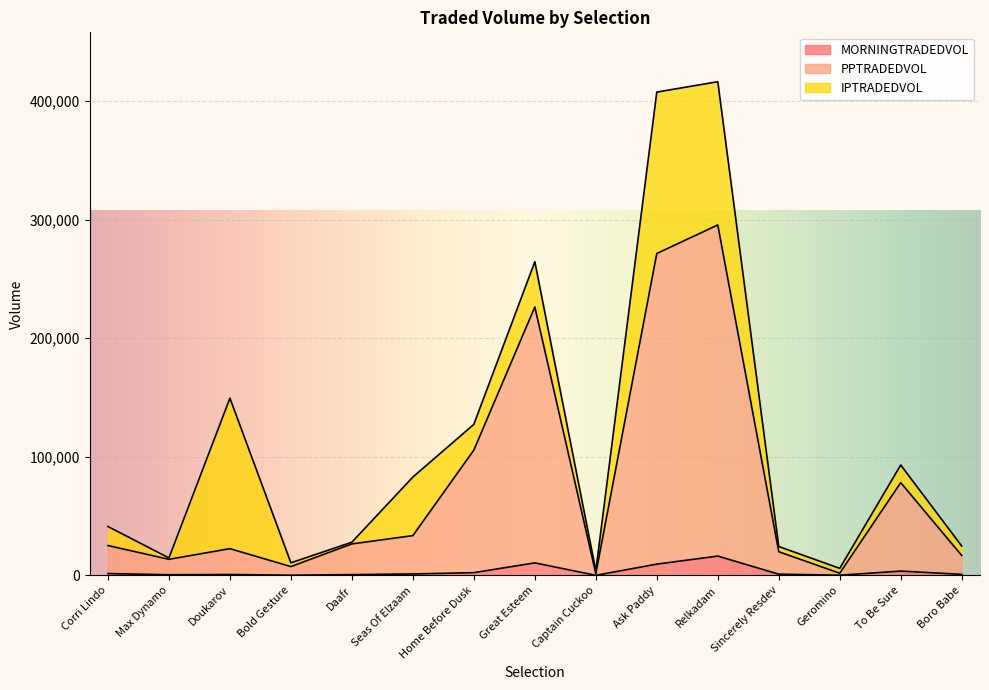

What is the highest value of the MORNINGTRADEDVOL series?

16308.3